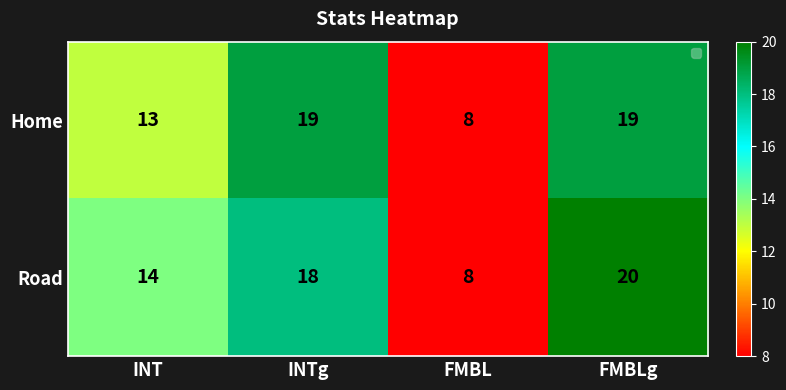

At which label is Home closest to 13?

INT